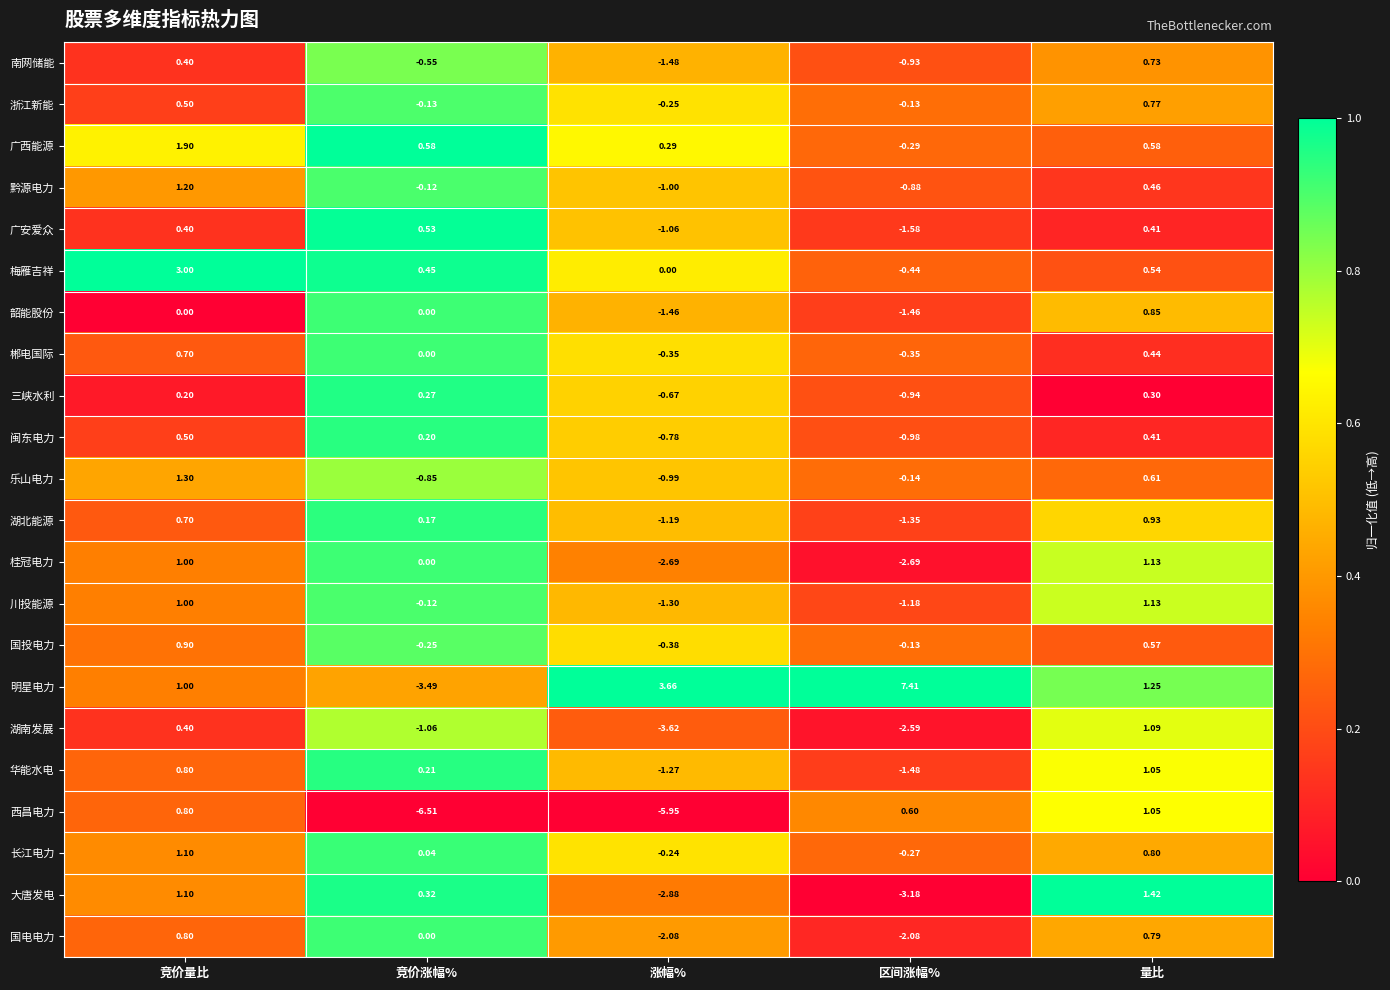

What is the total value across all series at 区间涨幅%?

-15.1